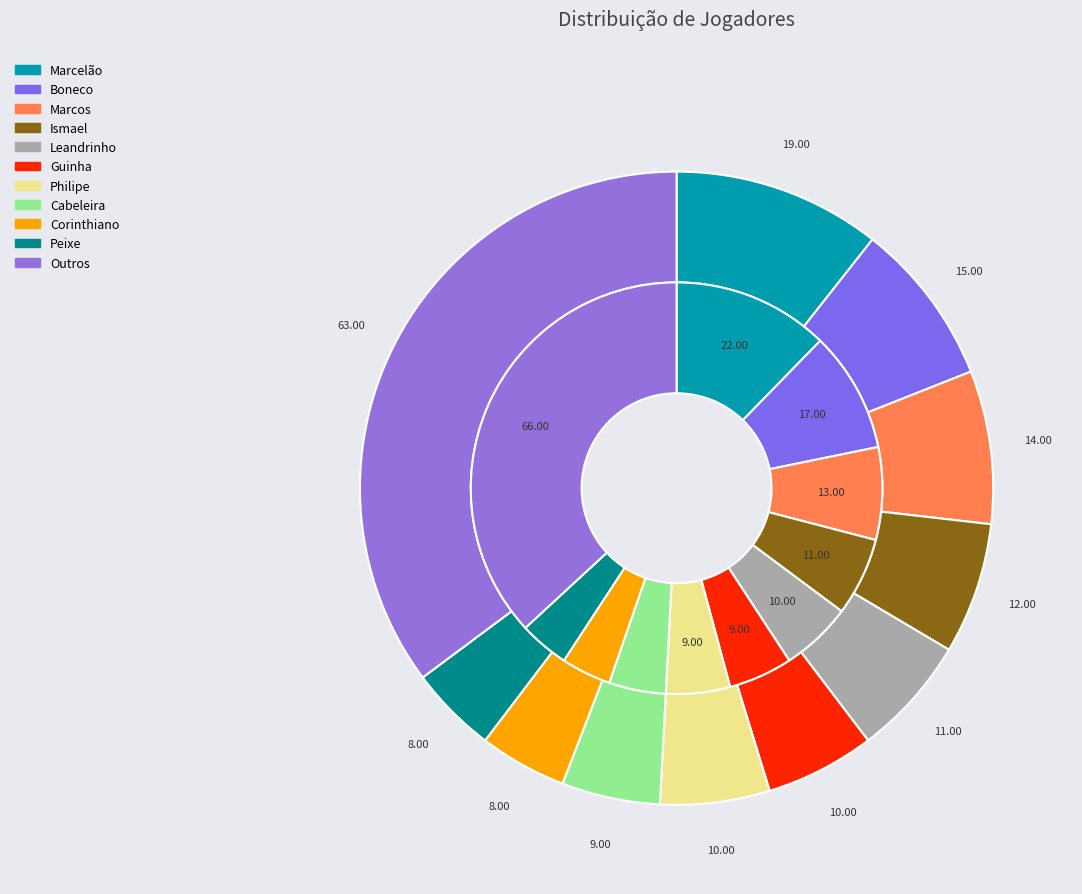

How many segments does this pie chart have?

11